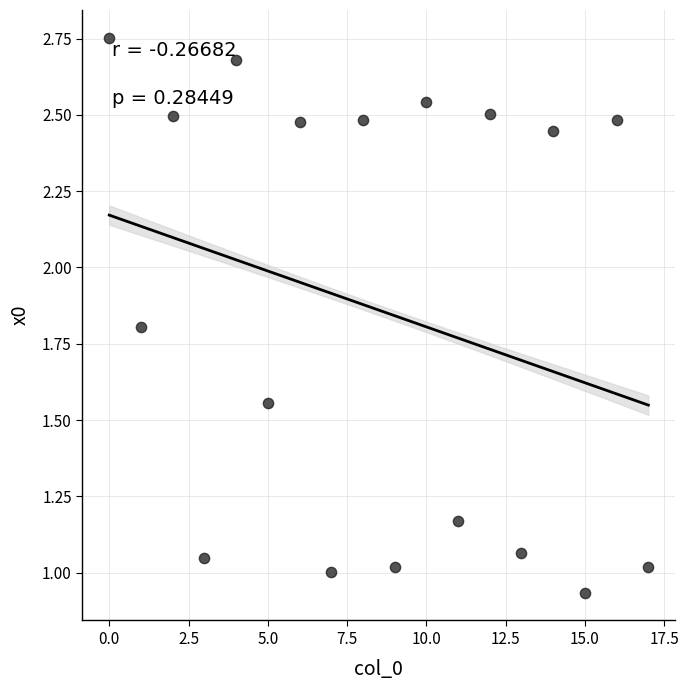

What is the range of Y values (max minus min)?

1.8